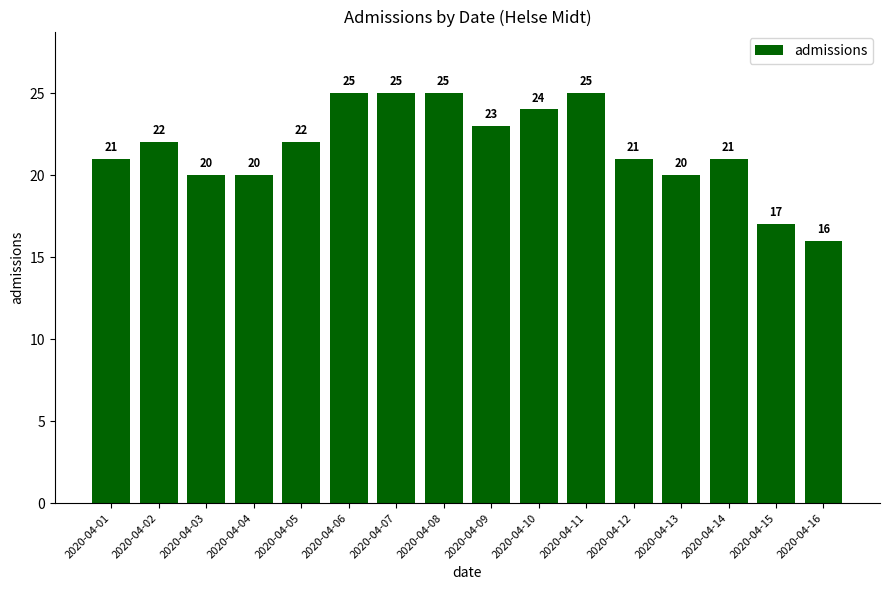

What is the sum of the values at 2020-04-10 and 2020-04-01?

45